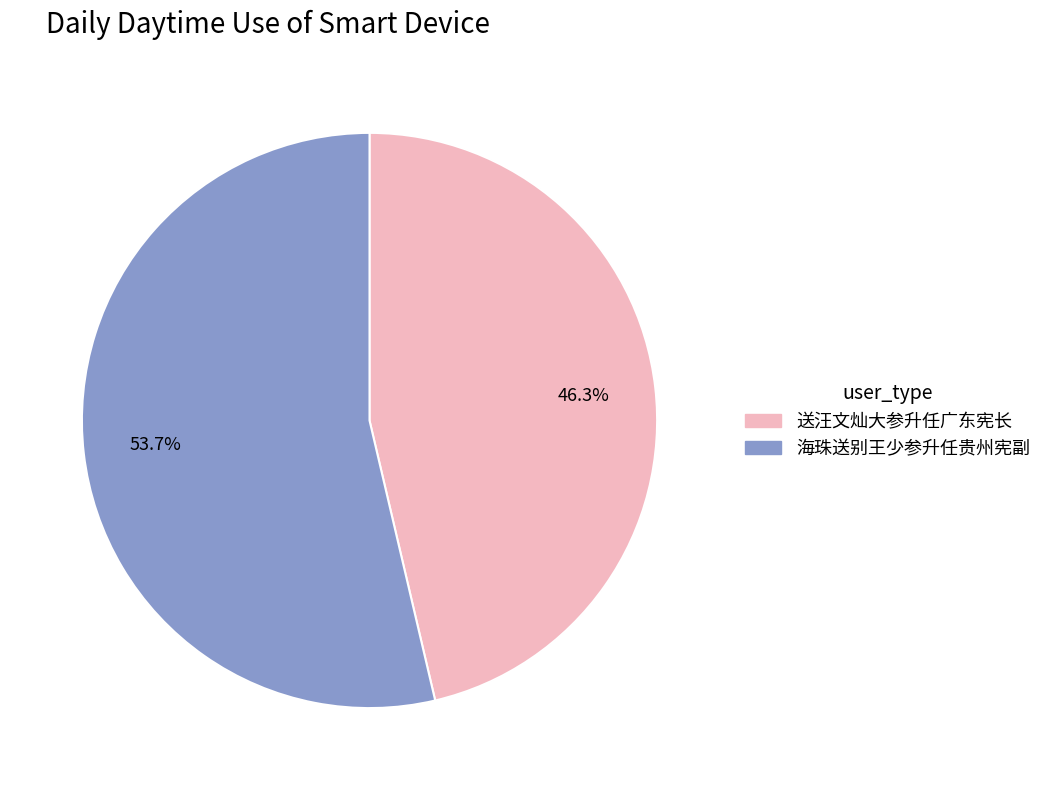

To the nearest percent, what portion does 海珠送别王少参升任贵州宪副 represent?

54%